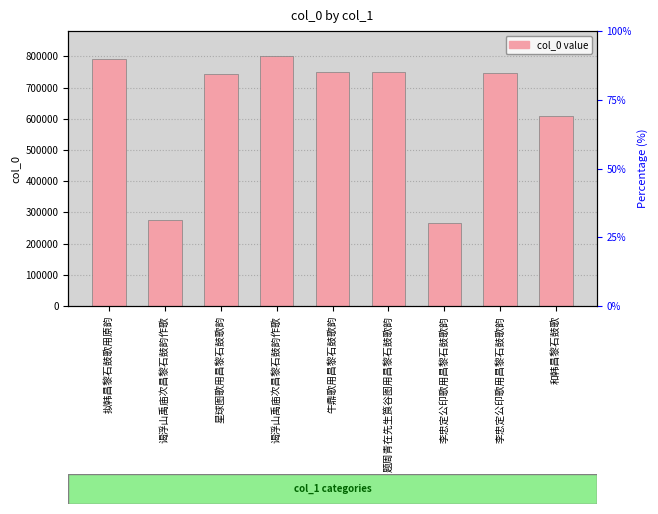

What is the label of the 4th bar from the left?

谒浮山禹庙次昌黎石鼓韵作歌